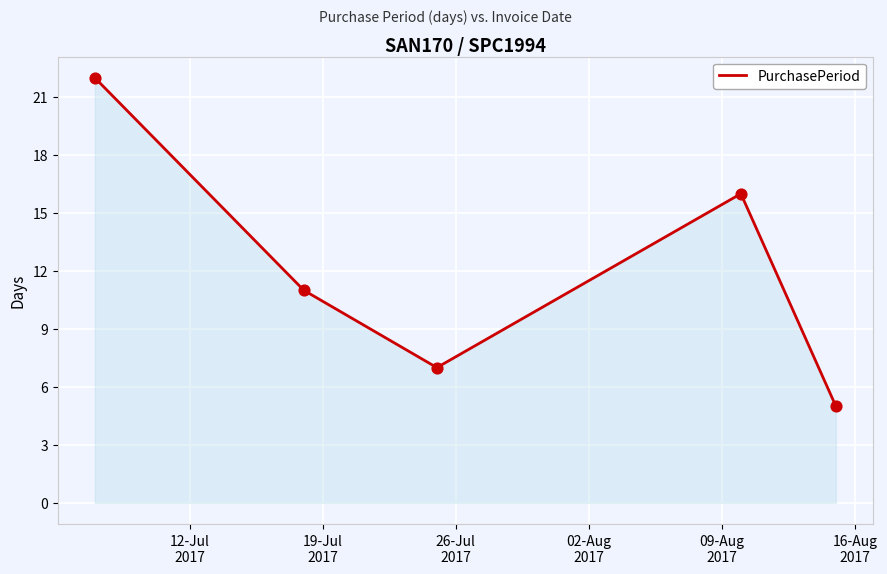

What is the minimum value shown in the chart?

5